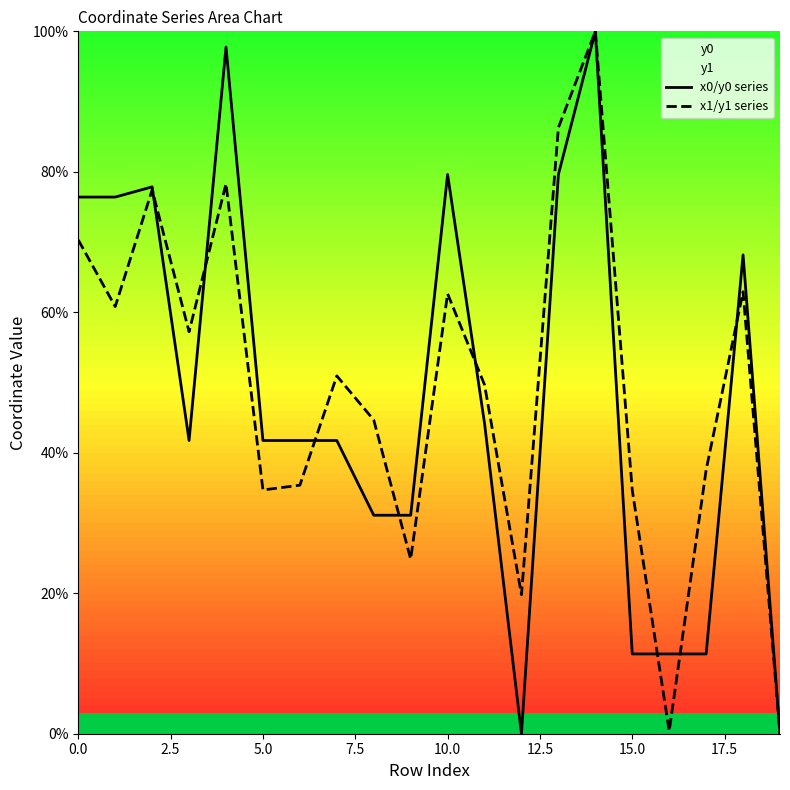

The x0/y0 series series shows 69.5 at 5.0. True or false?

False